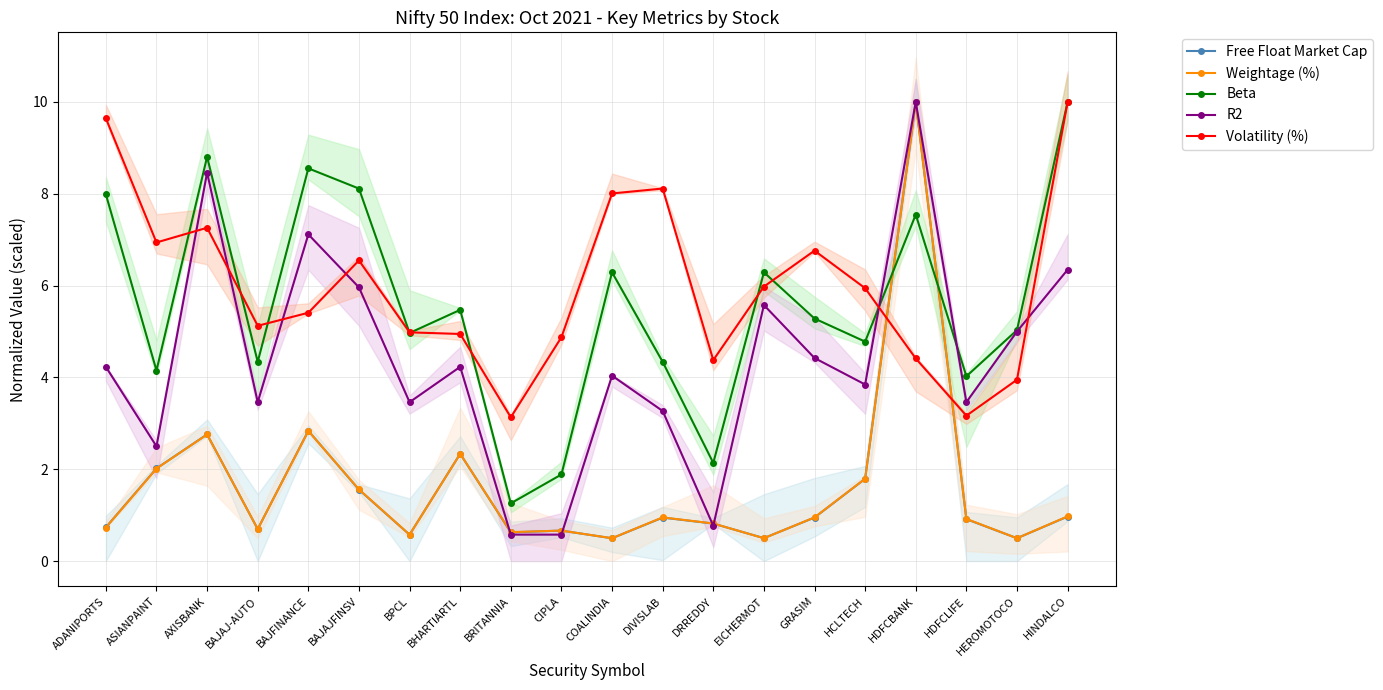

What is the value of the Free Float Market Cap point at the 8th from the left?

2.3